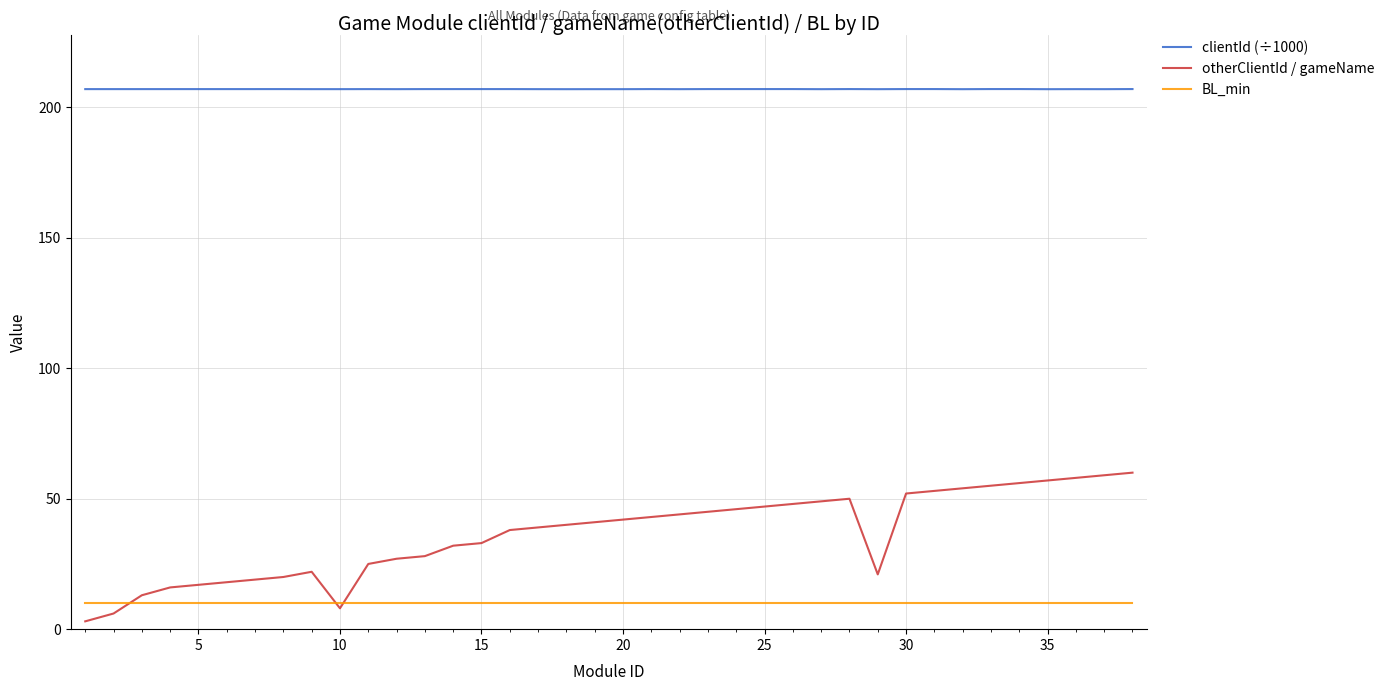

True or false: otherClientId / gameName and clientId (÷1000) intersect in this chart.

False